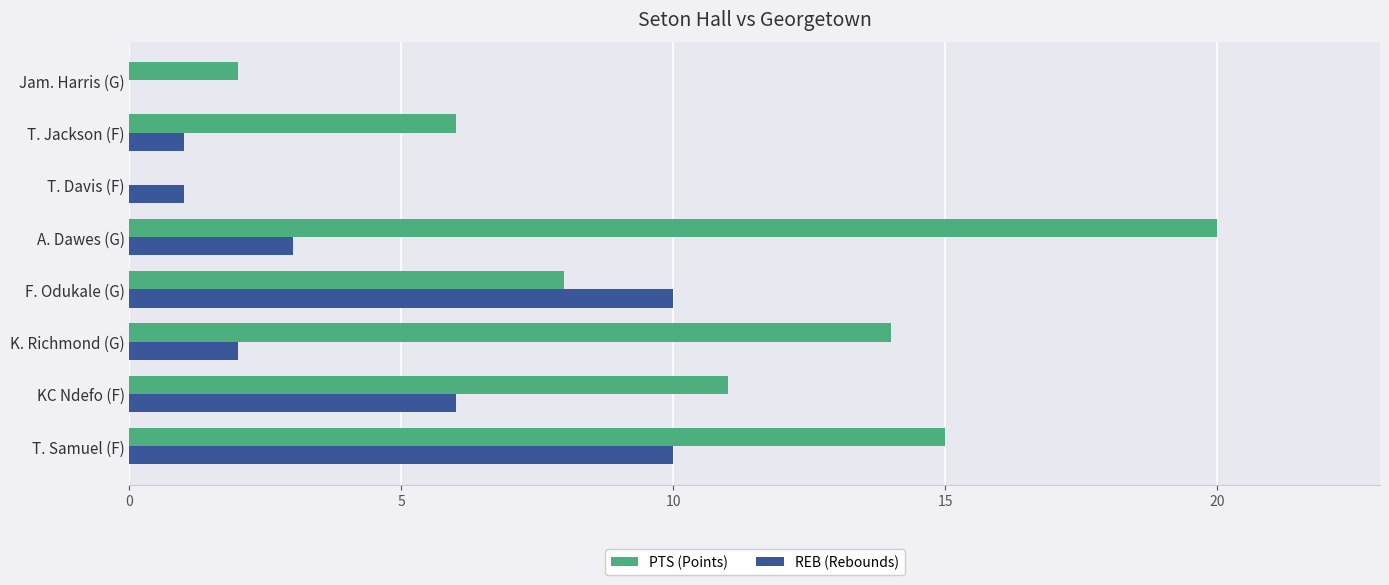

Is it true that PTS (Points) equals 3 at Jam. Harris (G)?

False